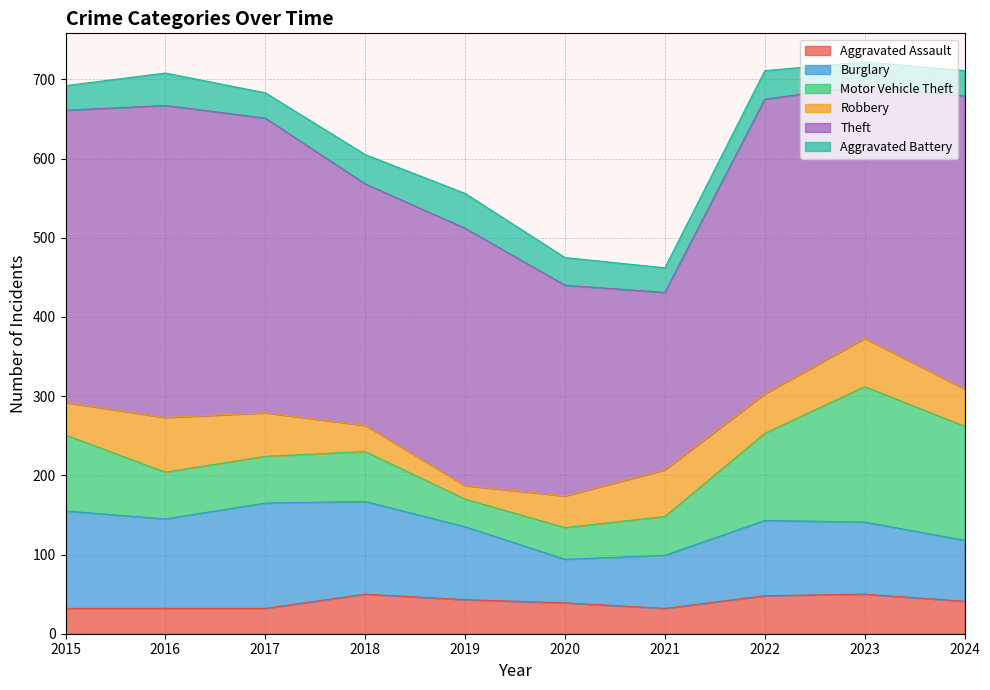

The Aggravated Battery series shows 35 at 2020. True or false?

True